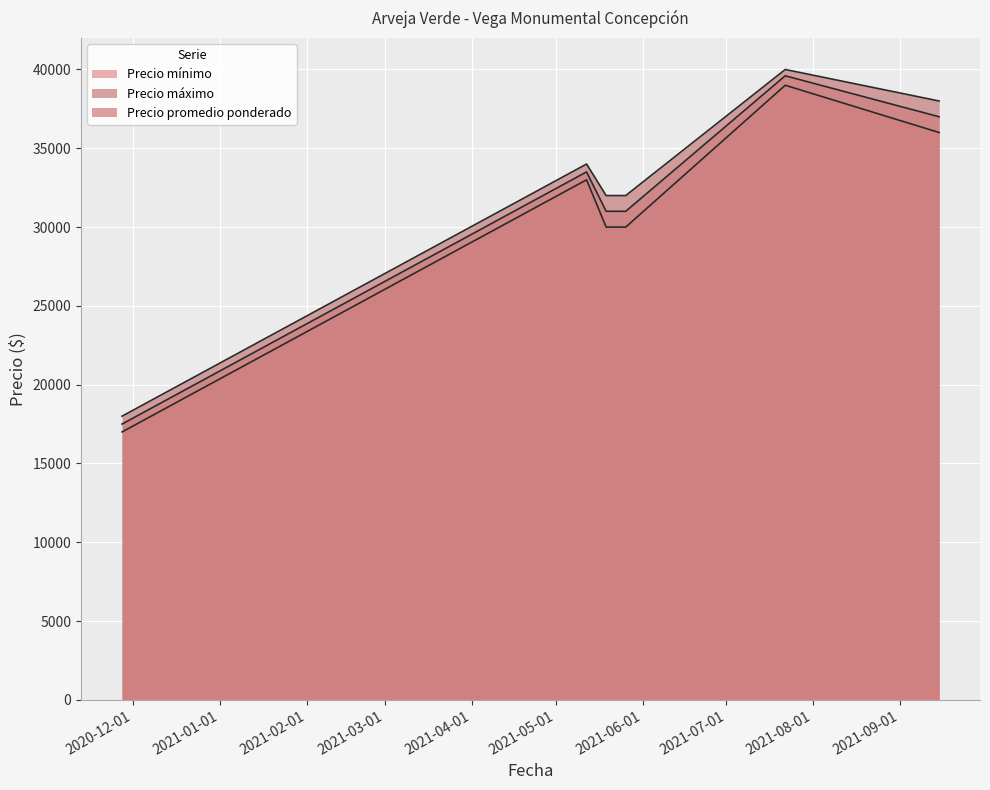

At which category is the sum across all series the highest?

2021-07-22